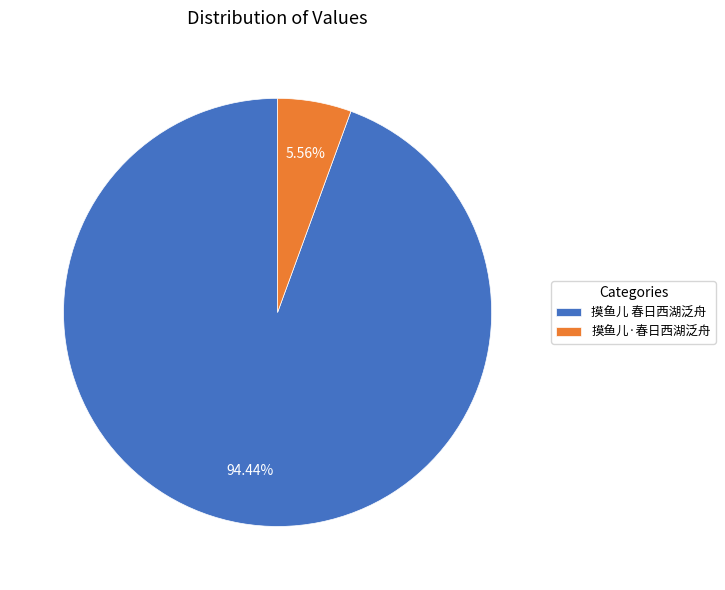

How many segments does this pie chart have?

2